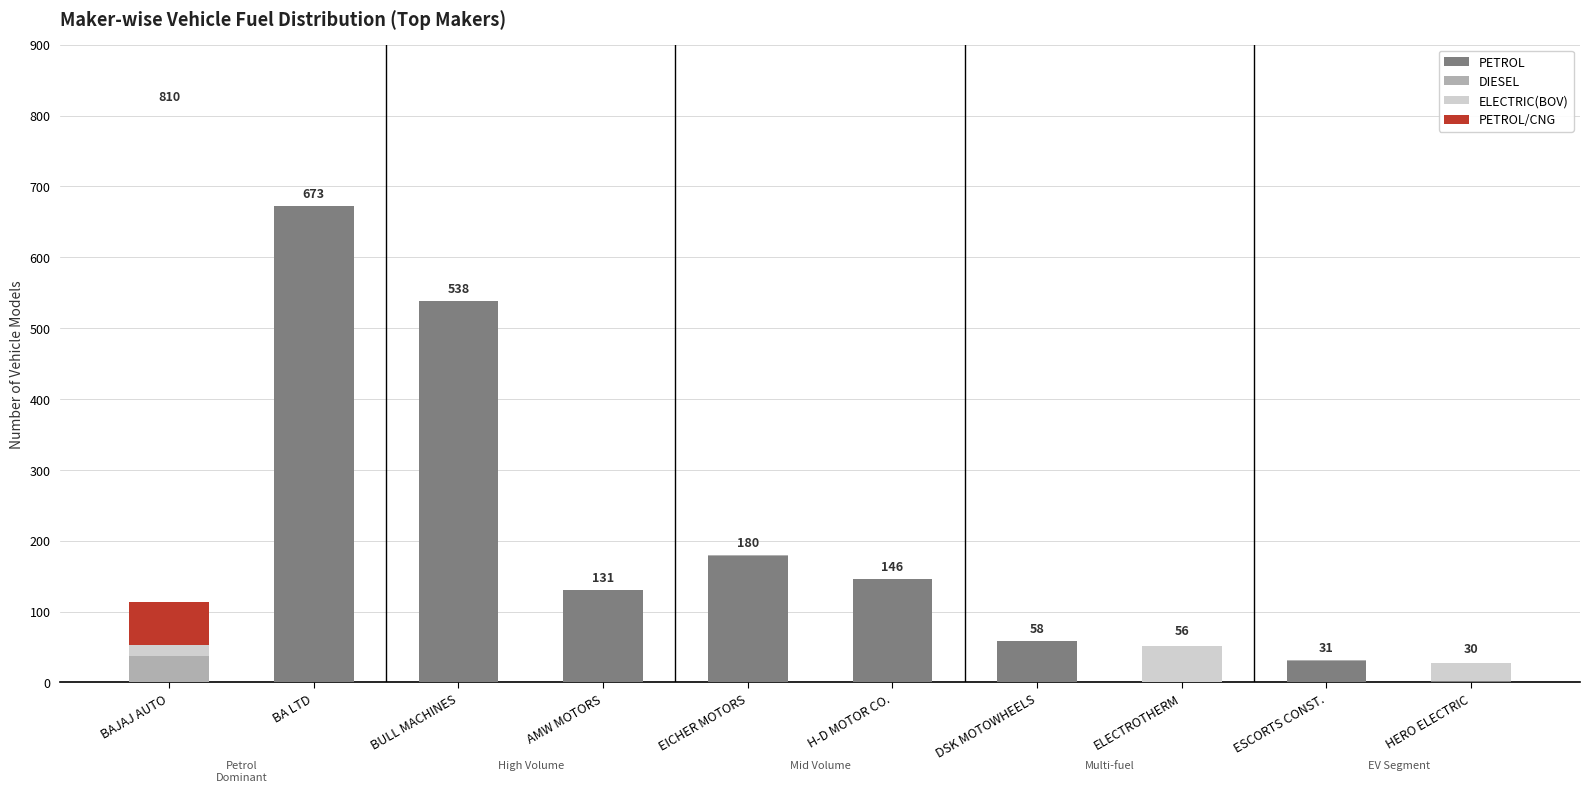

Count the number of data series in this chart.

4